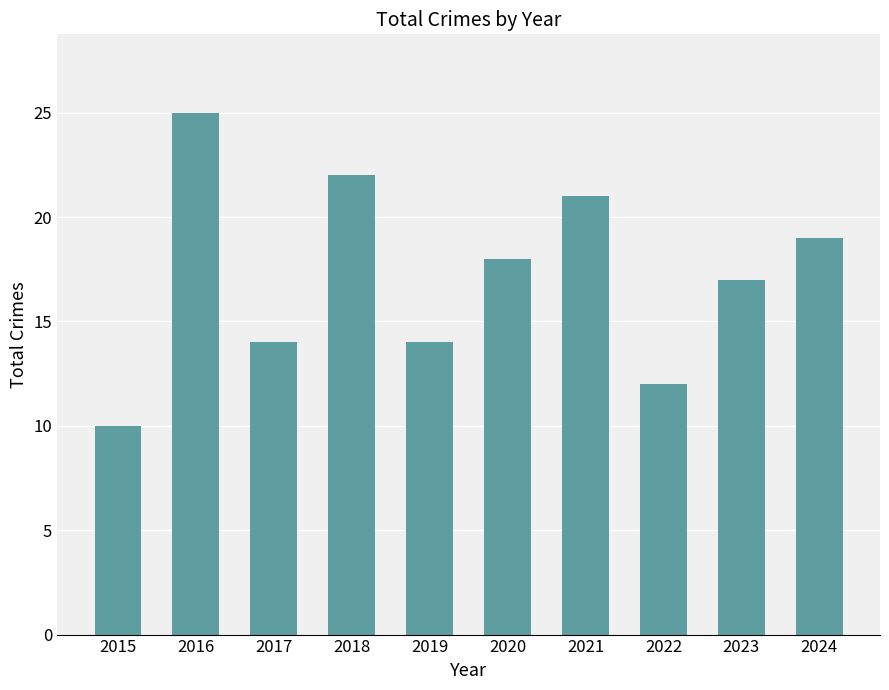

At which category does the chart reach its minimum across all series?

2015